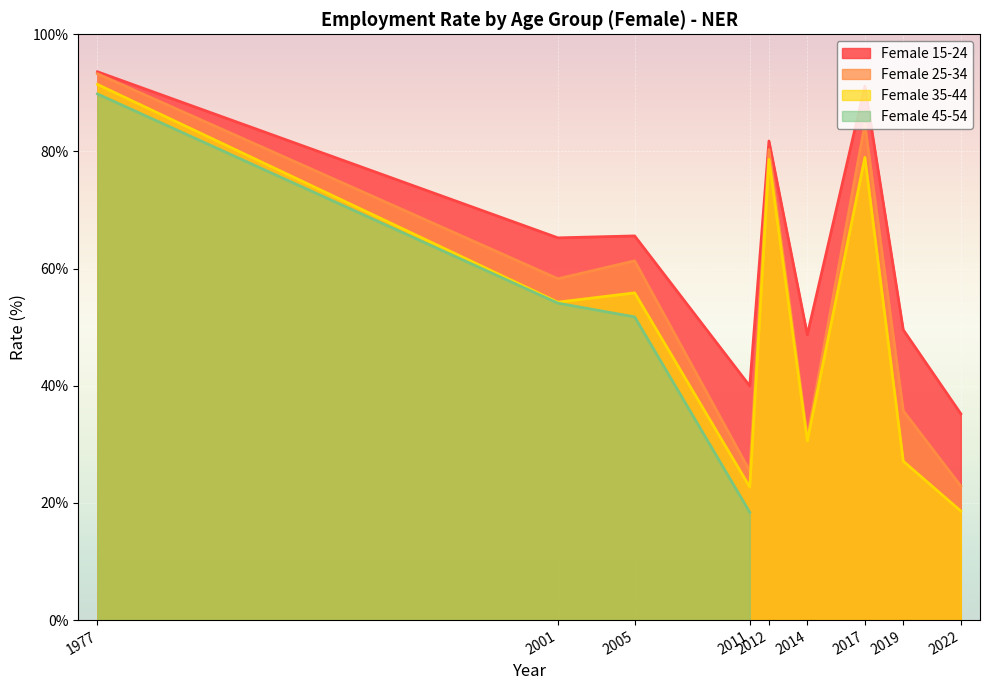

Is it true that Female 25-34 equals 35.7 at 2019?

True